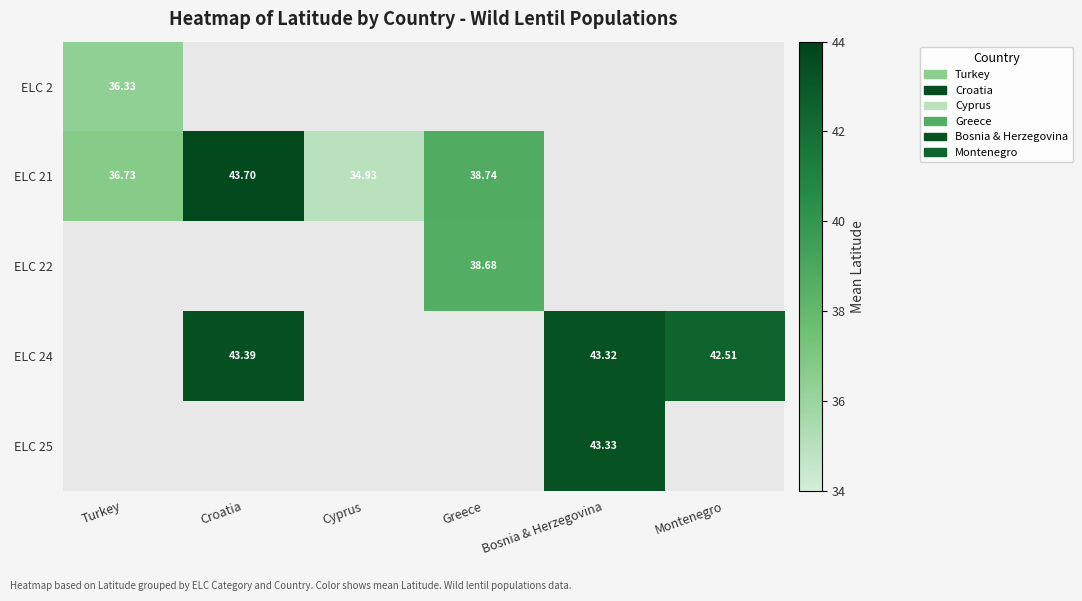

Is the value of ELC 22 at Greece greater than the value of ELC 21 at Cyprus?

Yes